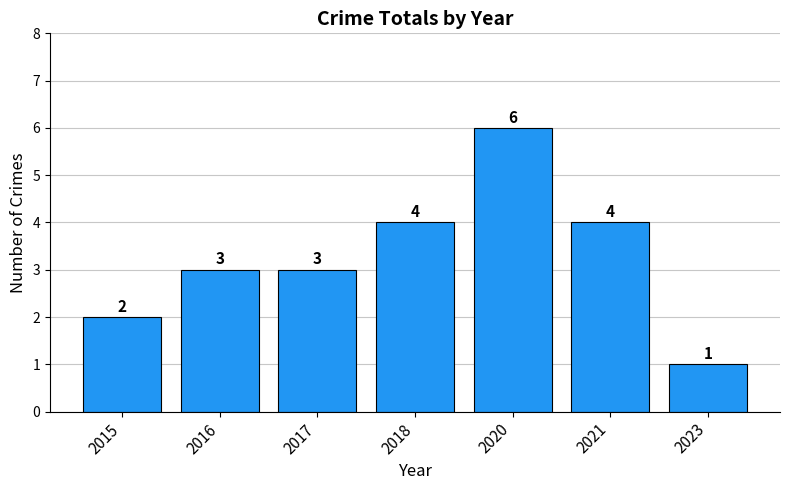

How many values are between 2 and 4?

5